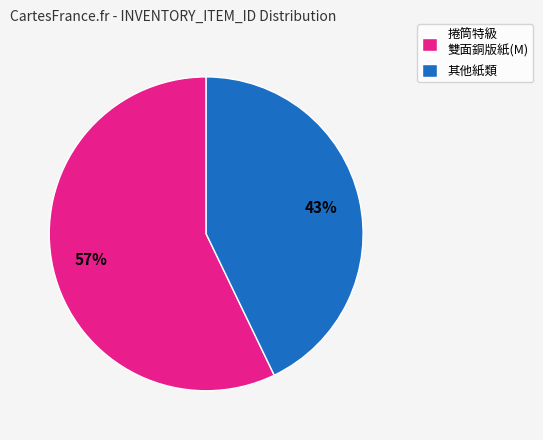

How many segments does this pie chart have?

2